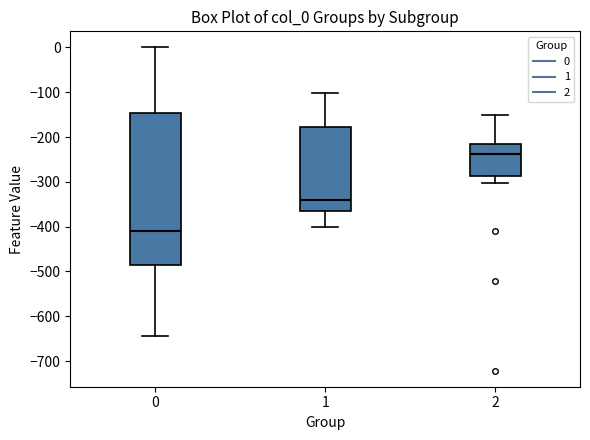

Which box's median line is the lowest?

0